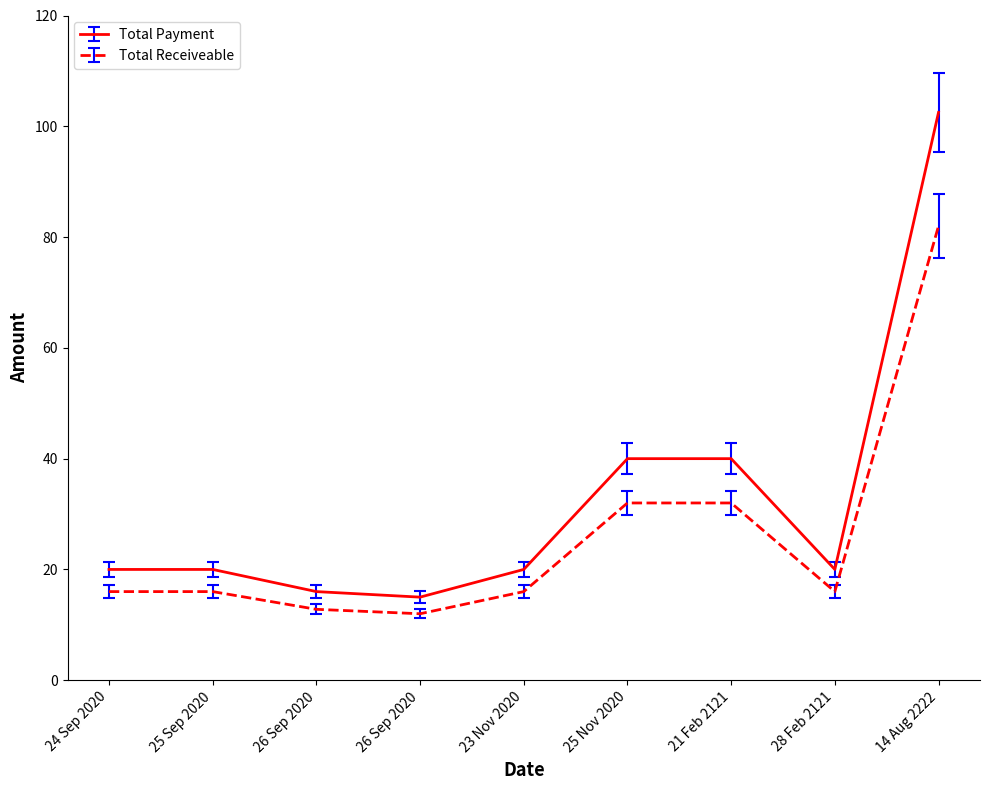

Does the chart display data point markers on the line(s)?

No